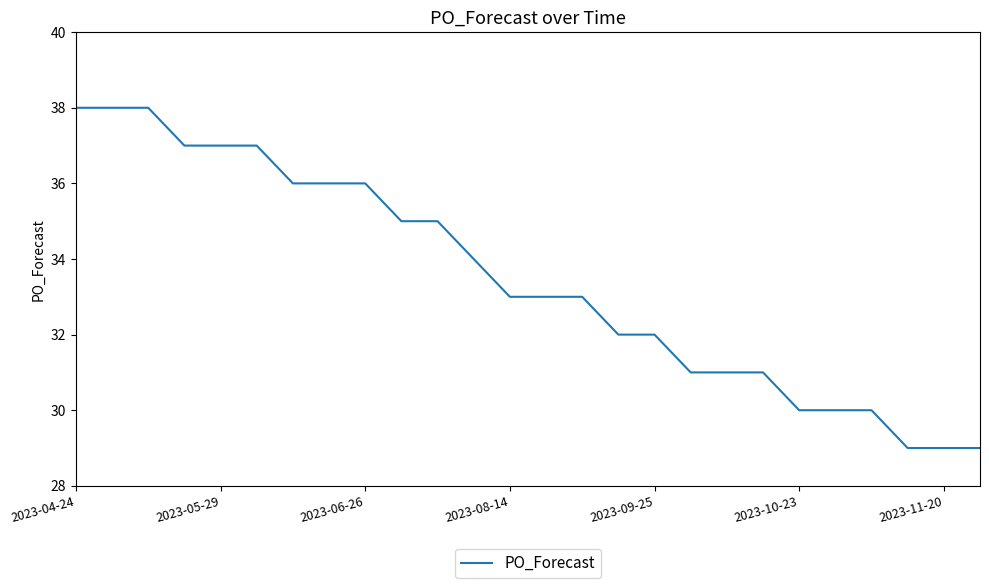

What is the greatest value displayed?

38